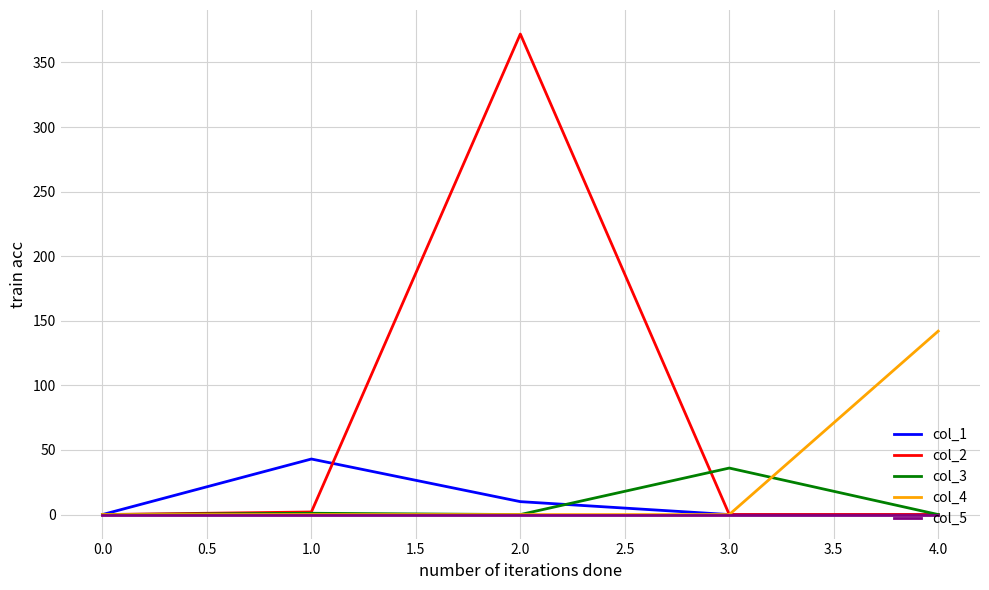

How many categories are shown in the chart?

5